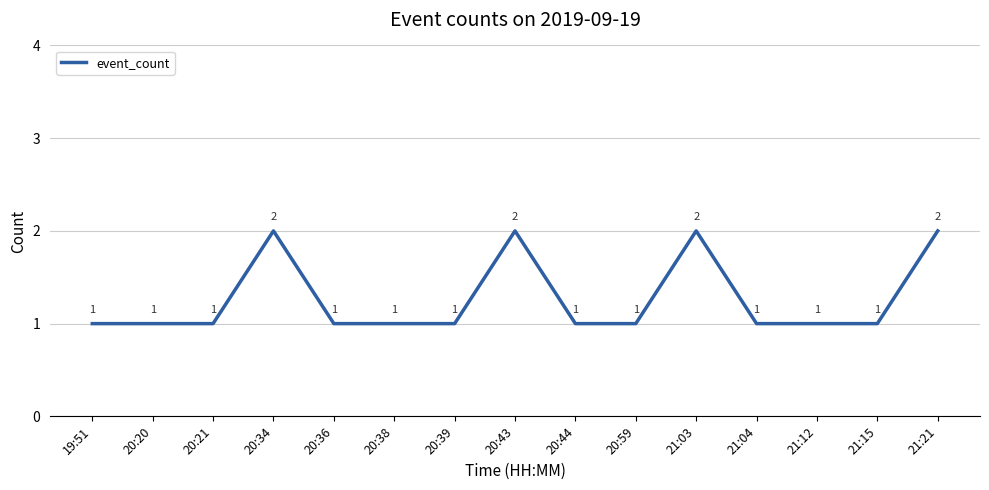

Does the chart have visible grid lines?

Yes